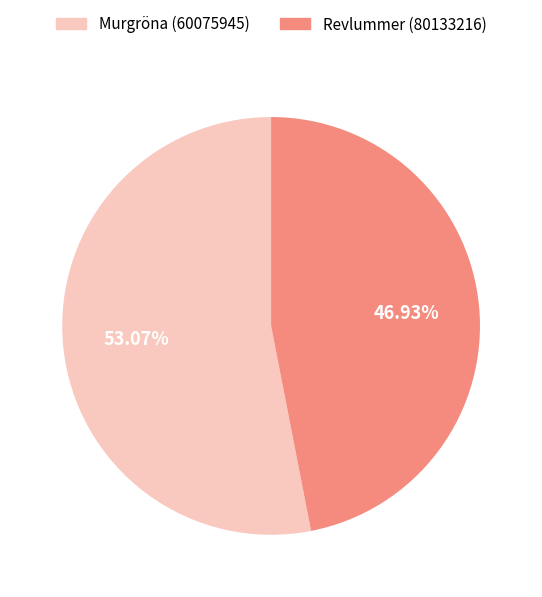

To the nearest percent, what is the difference between the largest and smallest slice percentages?

6%